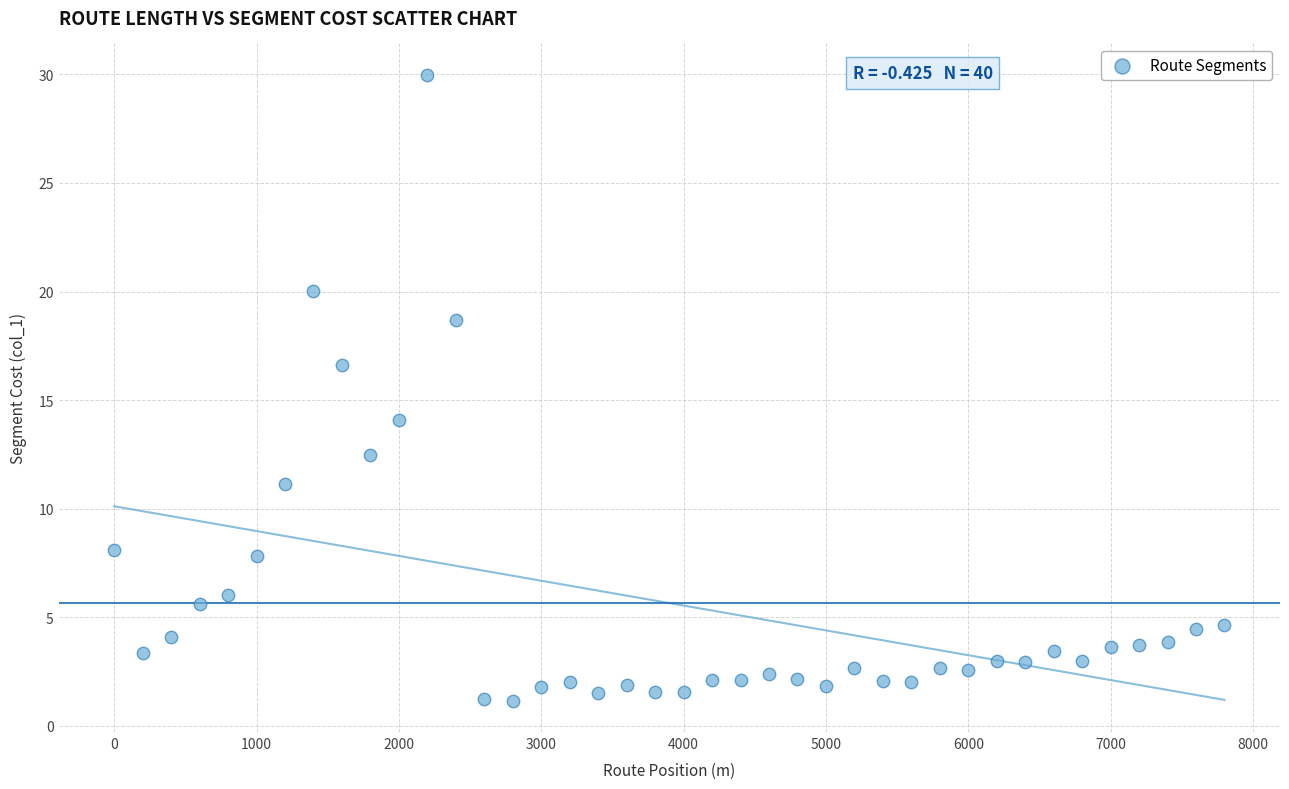

What Y value in the scatter plot is closest to 15?

14.1